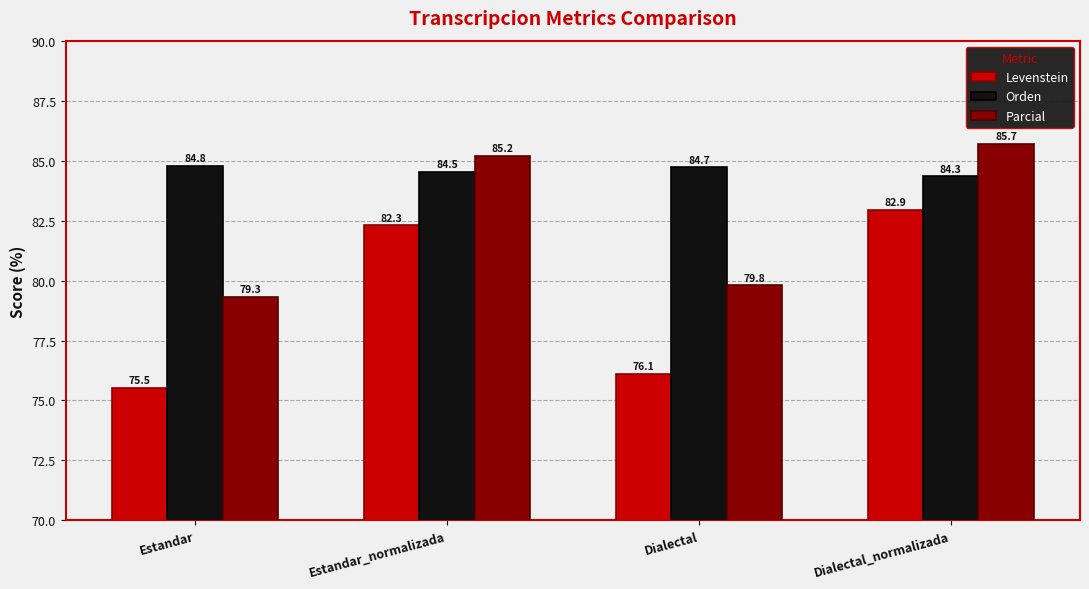

What is the difference between the Orden values at Dialectal_normalizada and Estandar_normalizada?

0.2